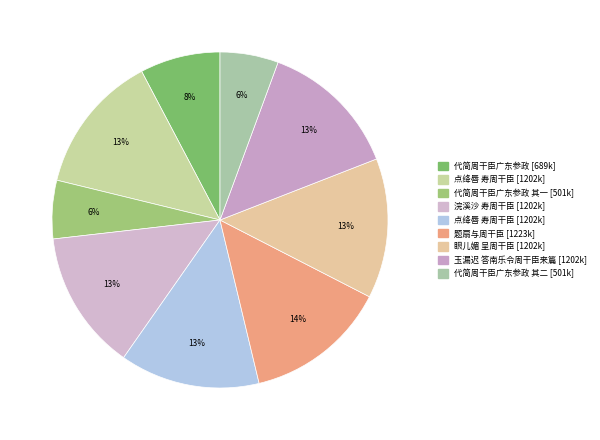

How many segments does this pie chart have?

9